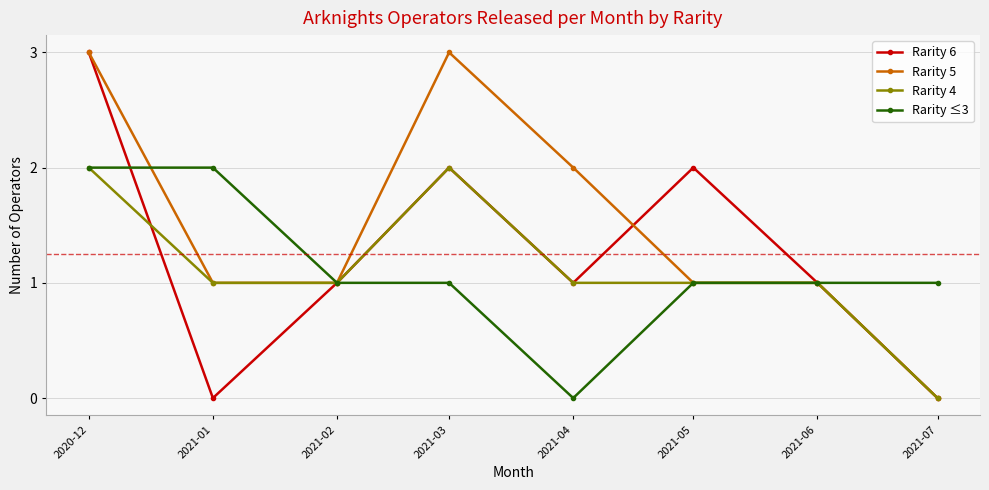

Is the value of Rarity 5 at 2021-03 greater than the value of Rarity 4 at 2021-04?

Yes